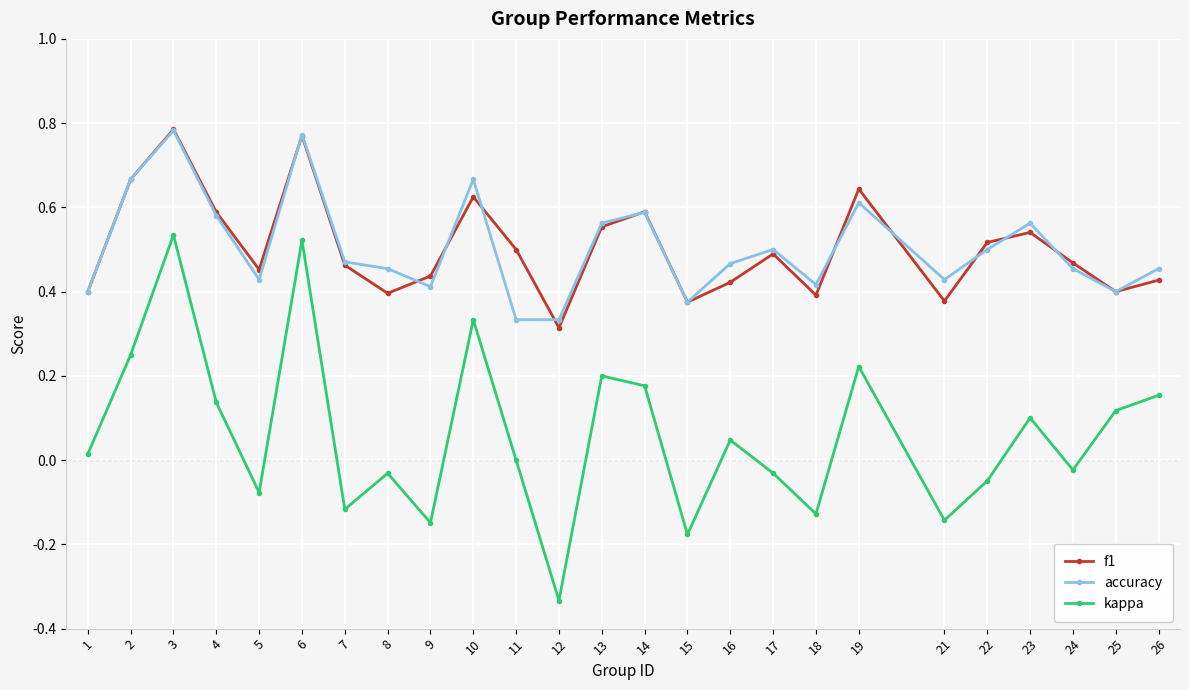

Which category has the highest value across all series?

3